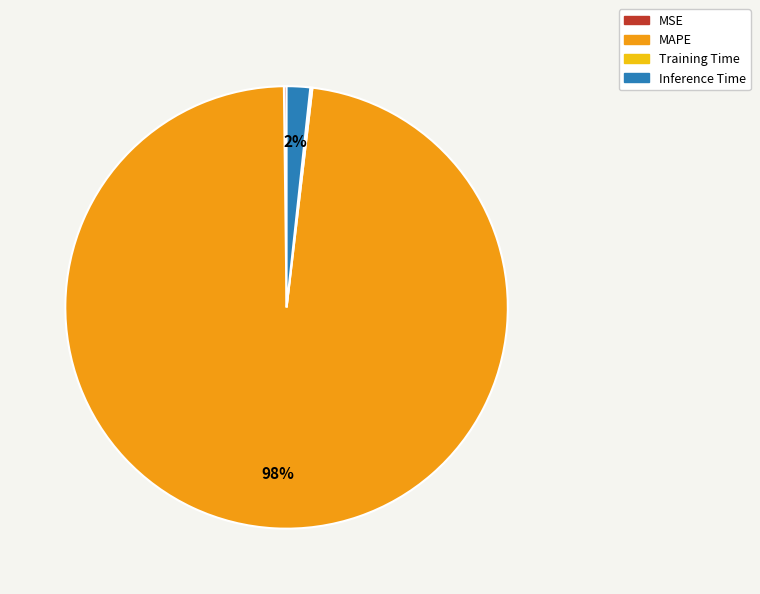

Is it true that MAPE is 98% of the pie?

True